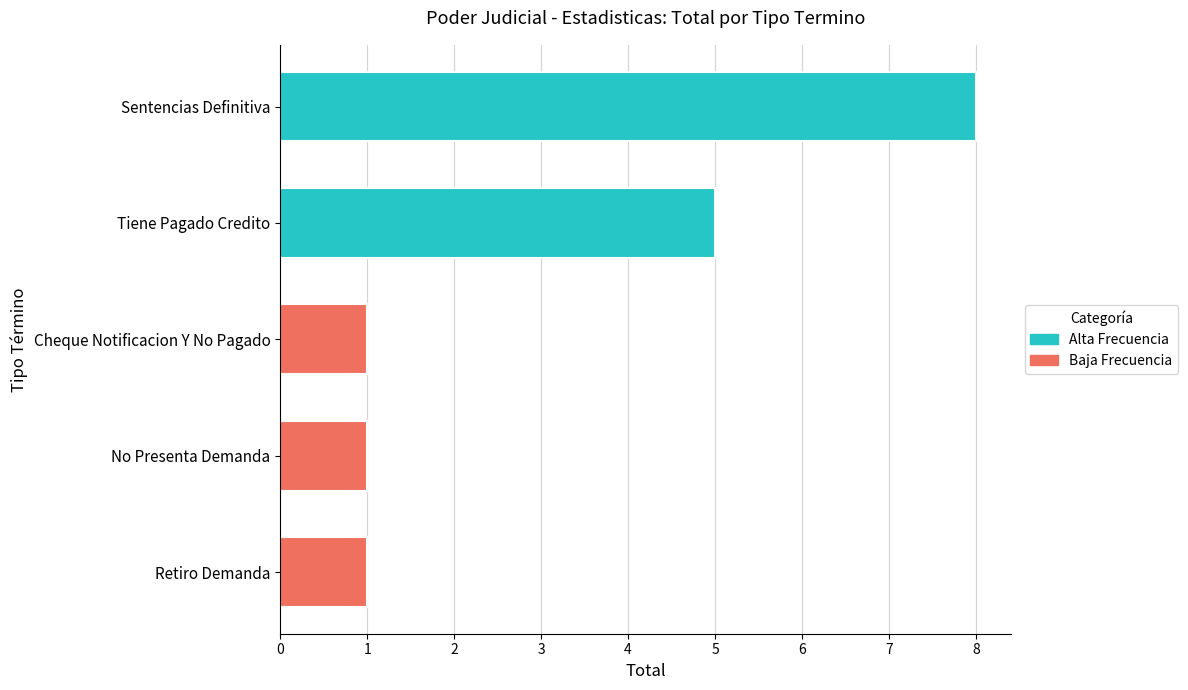

What is the label of the 4th bar from the top?

No Presenta Demanda